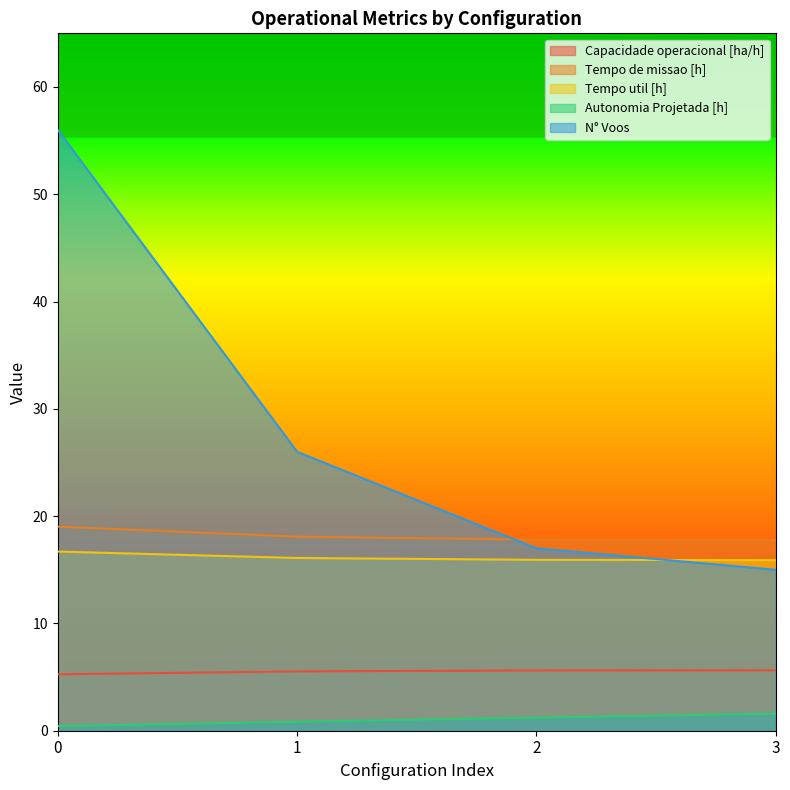

Is it true that Capacidade operacional [ha/h] equals 5.5 at 1?

True